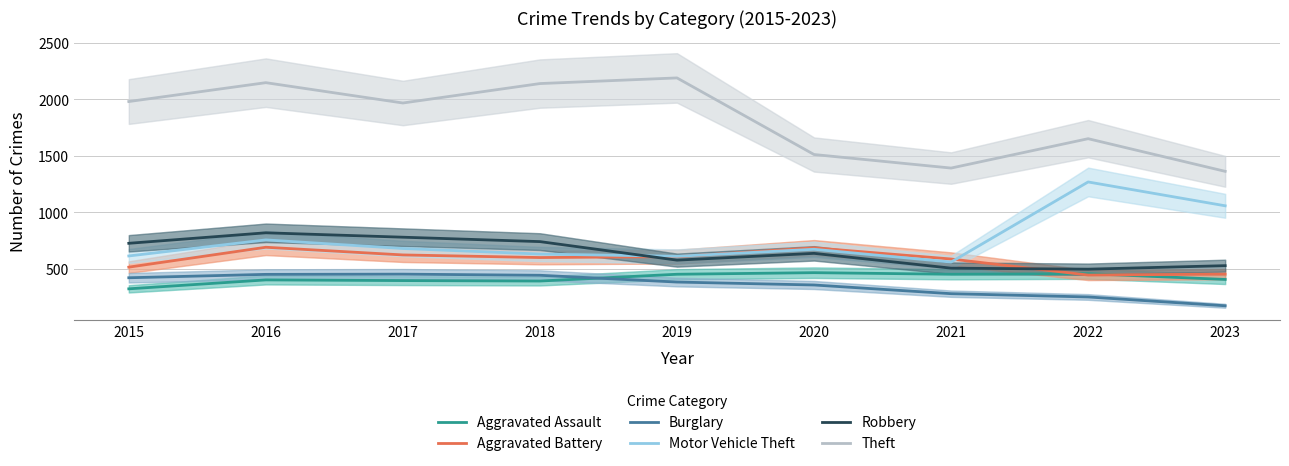

Rank the series by their maximum value, from lowest to highest.

Burglary, Aggravated Assault, Aggravated Battery, Robbery, Motor Vehicle Theft, Theft